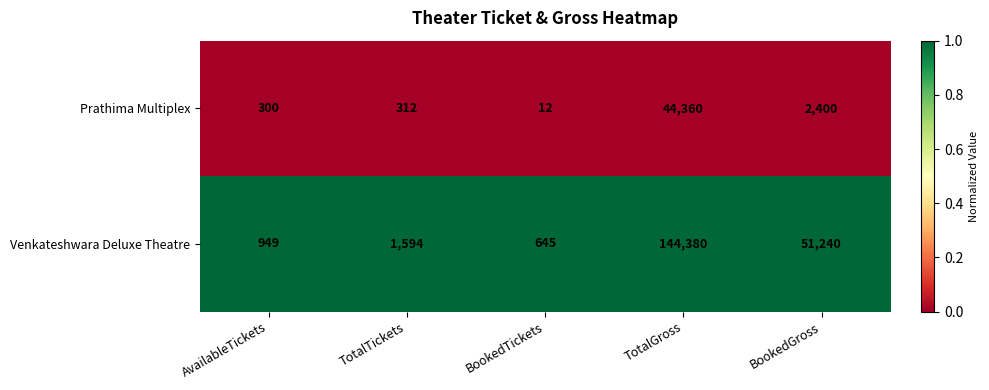

What is the difference between the maximum and minimum values in the Venkateshwara Deluxe Theatre series?

143735